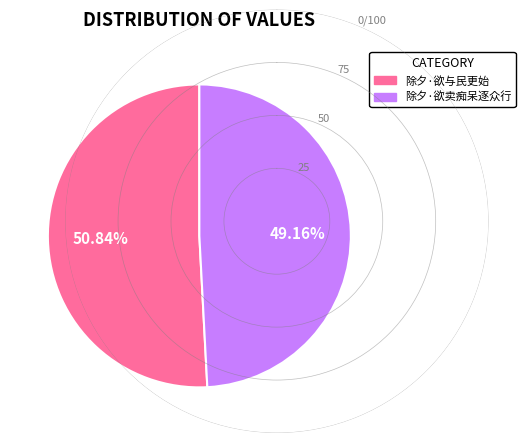

Approximately how many times larger is the value at 除夕·欲卖痴呆逐众行 compared to 除夕·欲与民更始?

1.0